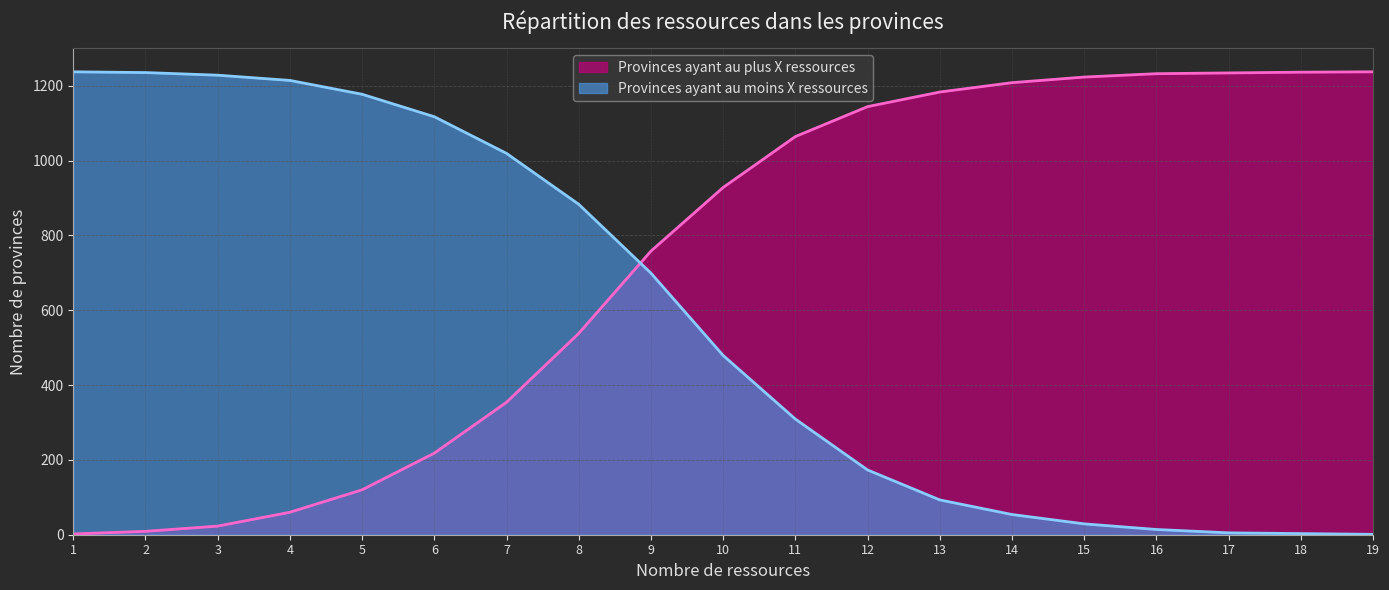

How many data points in Provinces ayant au plus X ressources are less than 928?

9